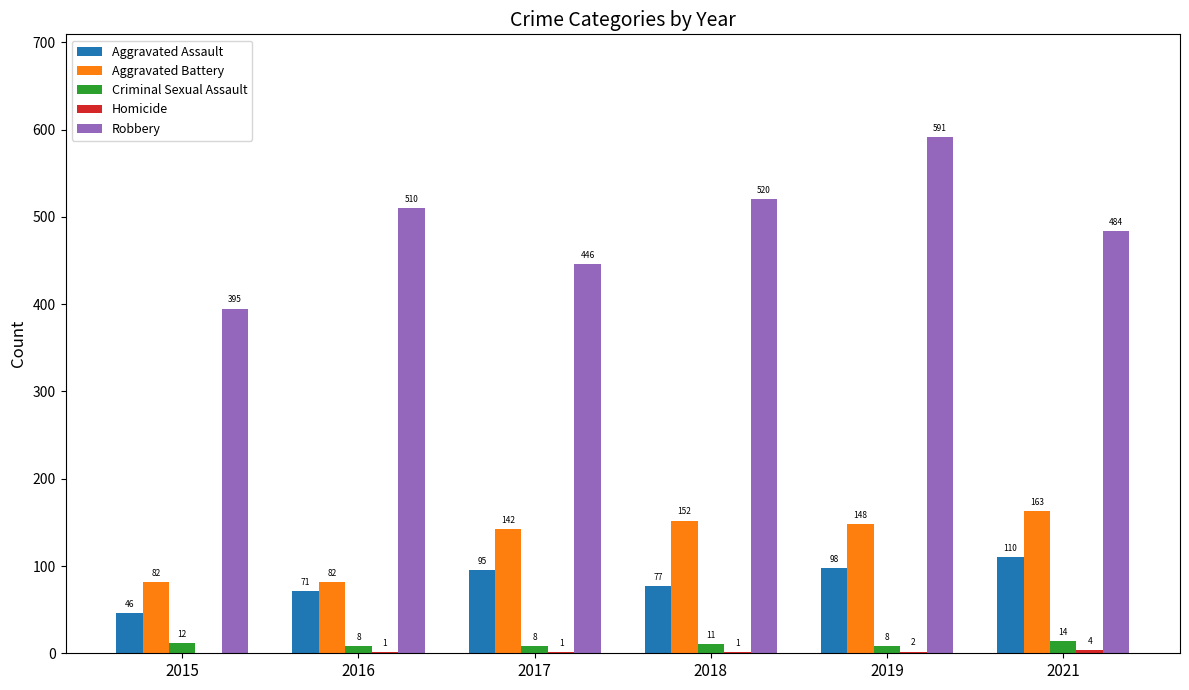

Count the number of categories in the chart.

6